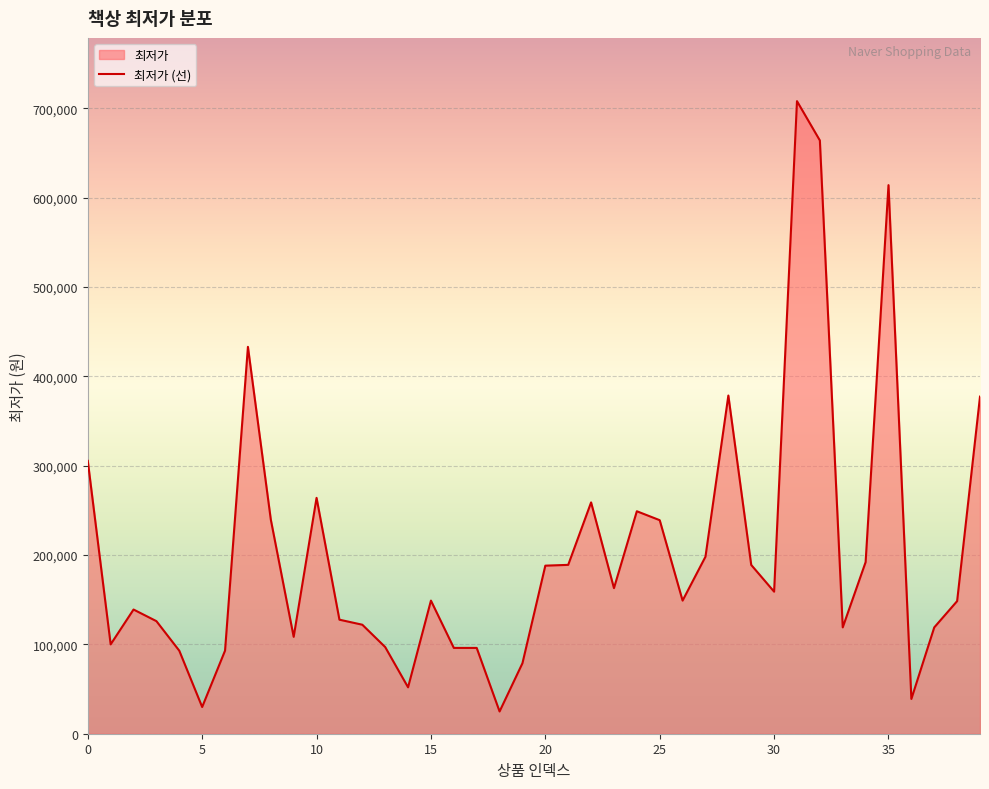

What is the difference between the maximum and minimum values?

683100